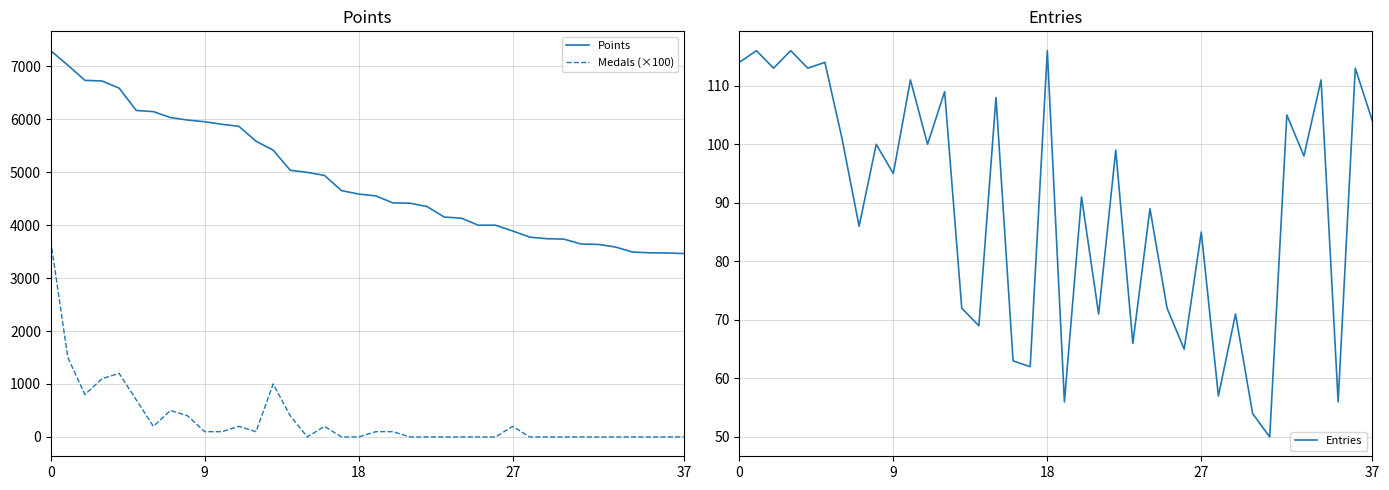

What is the value of the Medals (×100) point at the 4th from the left?

1100